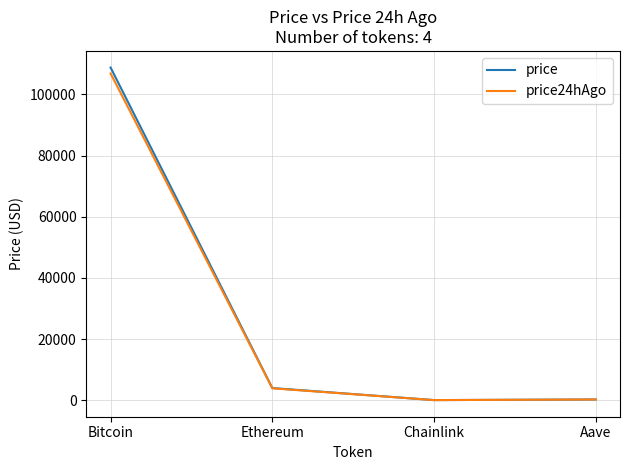

Rank the series by their maximum value, from highest to lowest.

price, price24hAgo